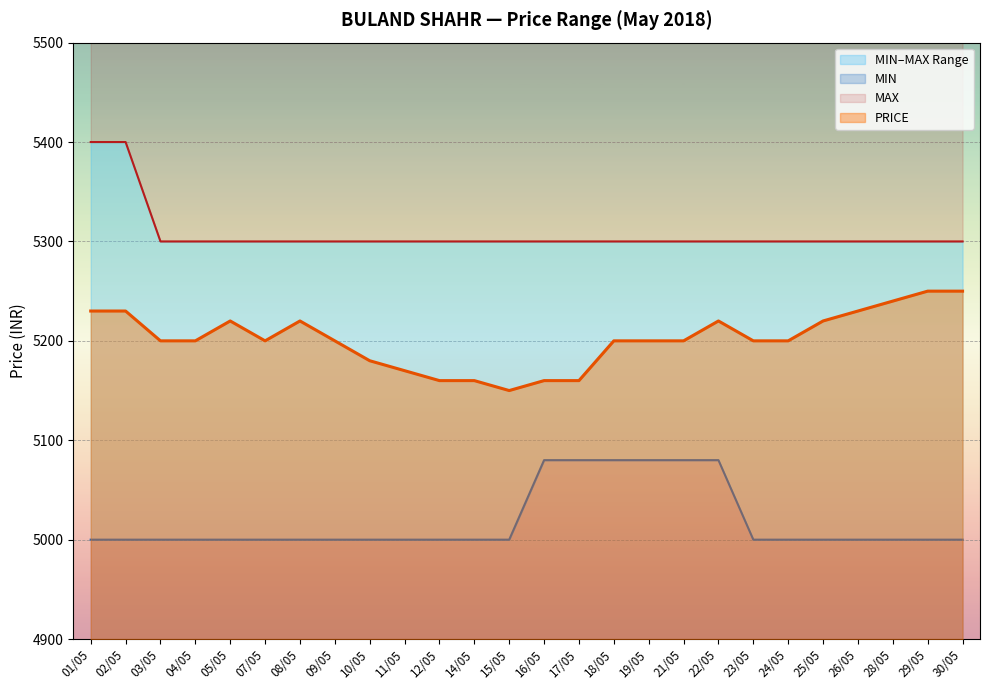

What is the spread (max minus min) of values at 12/05?

300